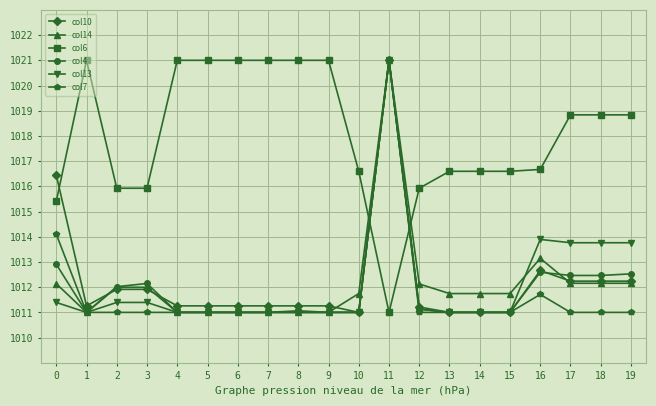

After their last crossing, which series has the higher values: col14 or col6?

col6